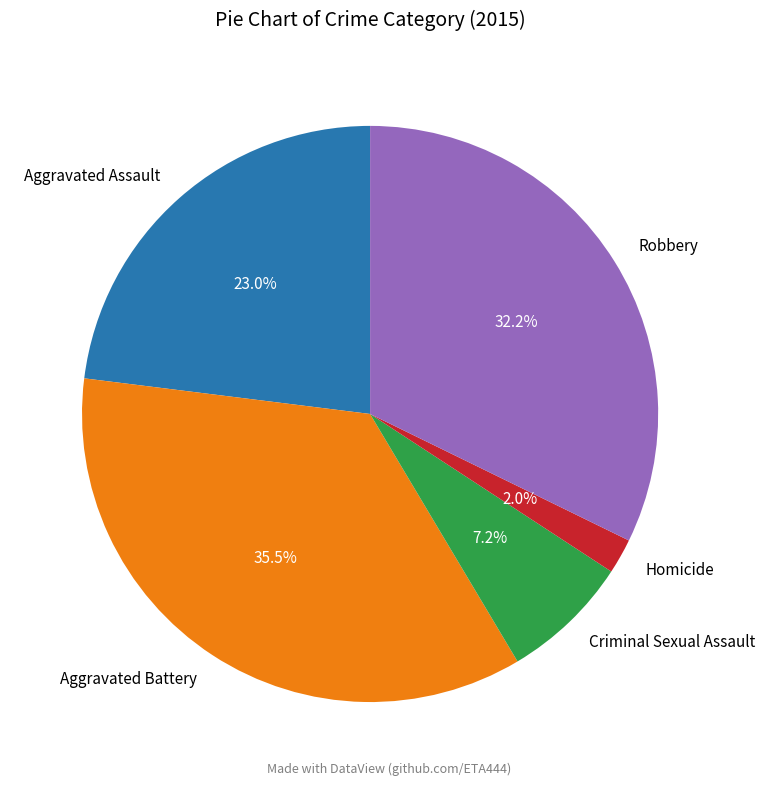

Which category has the smallest portion of the pie?

Homicide